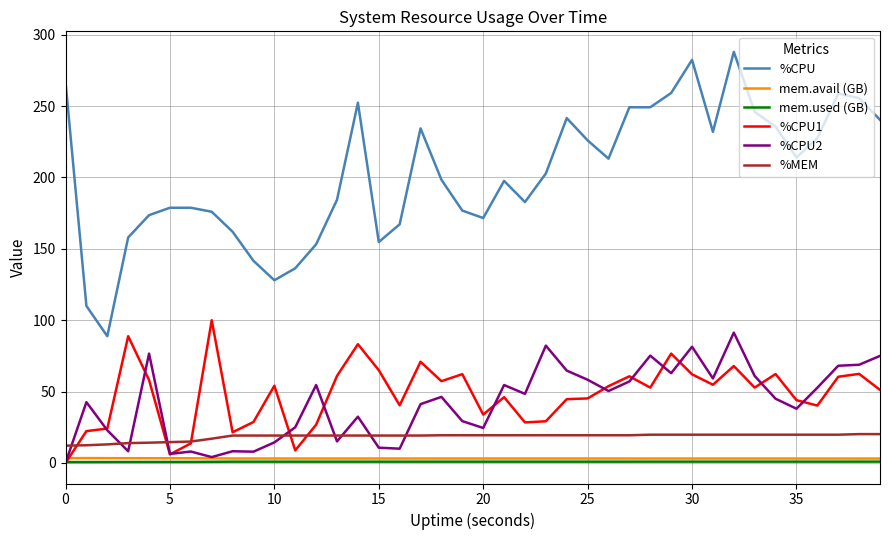

After their last crossing, which series has the higher values: mem.used (GB) or %CPU2?

%CPU2